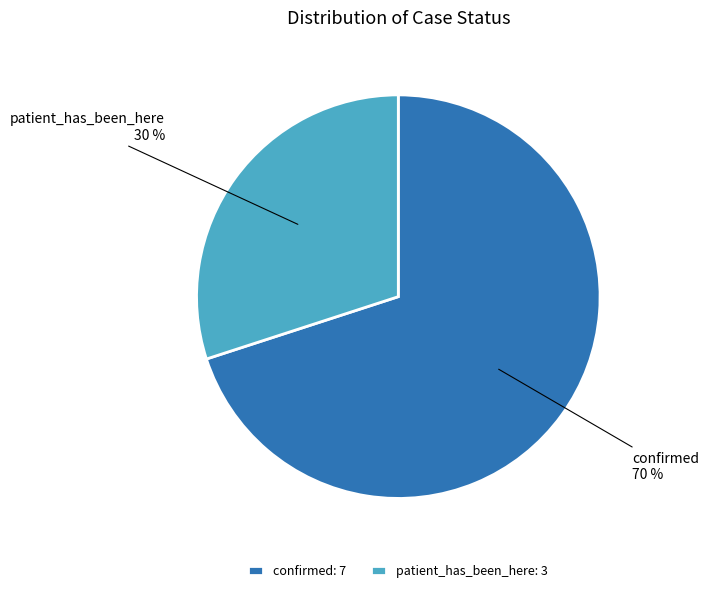

Does confirmed account for over 50% of the chart?

Yes